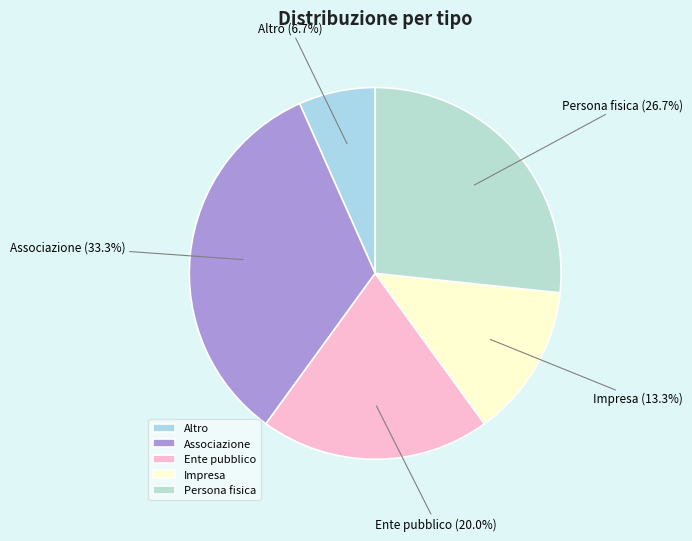

To the nearest percent, what portion does Associazione represent?

33%